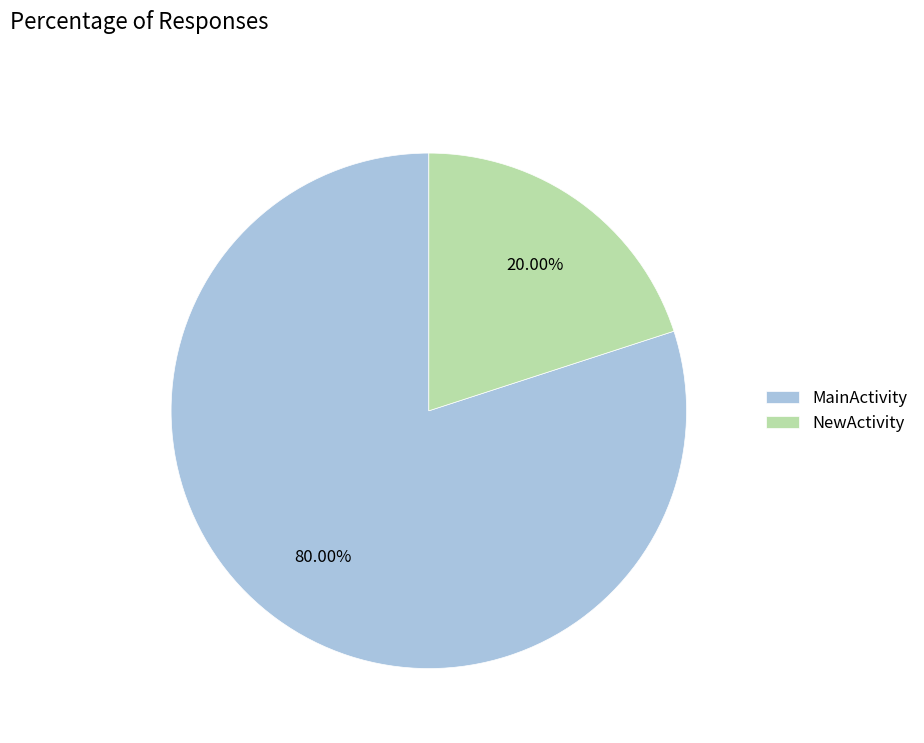

Rank the categories by value from highest to lowest.

MainActivity, NewActivity